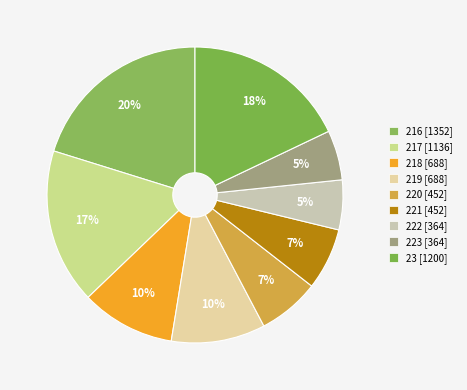

Count the number of slices in the pie.

9